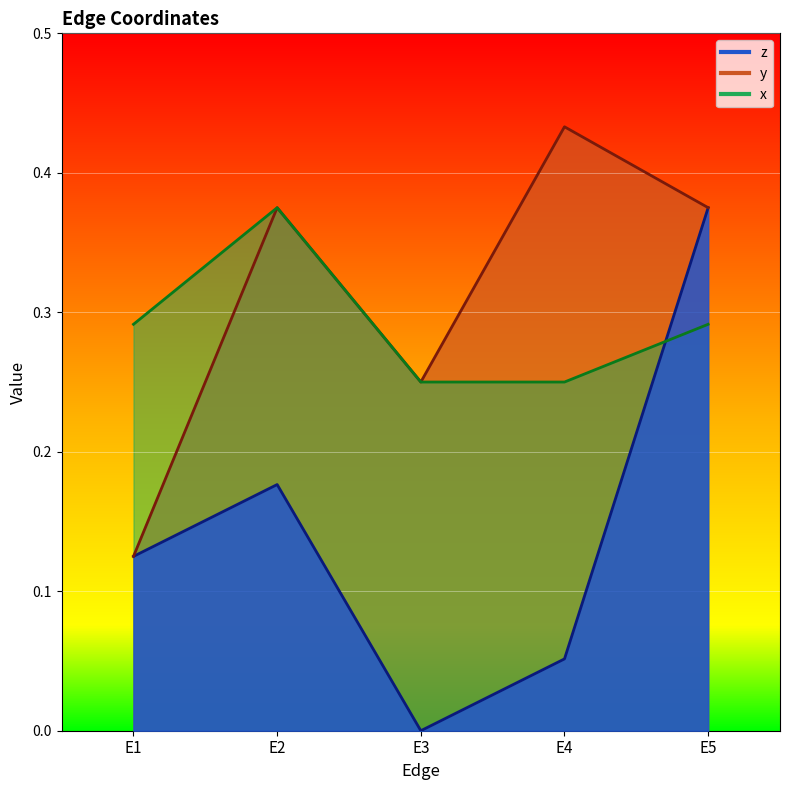

Reading left to right, what are all the values shown in this chart?

z: E1=0.1	E2=0.2	E3=0.0	E4=0.1	E5=0.4
y: E1=0.1	E2=0.4	E3=0.2	E4=0.4	E5=0.4
x: E1=0.3	E2=0.4	E3=0.2	E4=0.2	E5=0.3